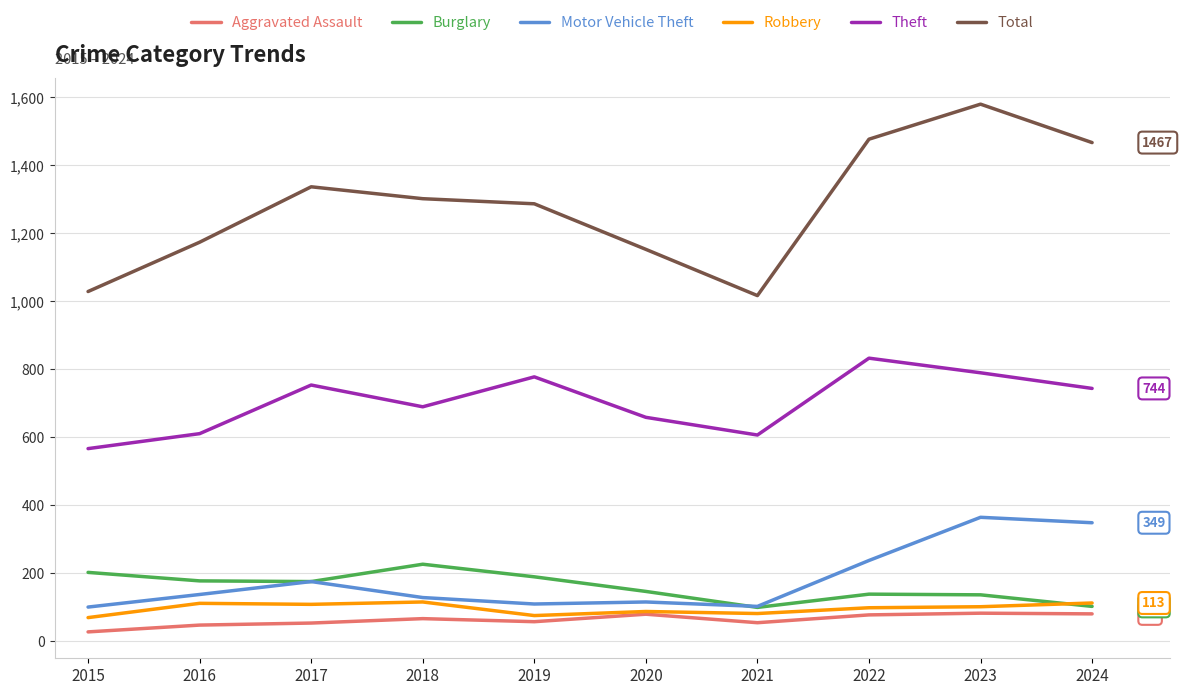

What is the total value across all series at 2018?

2531